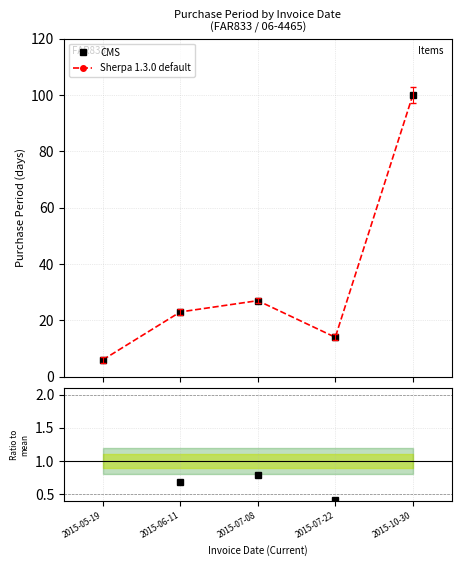

What is the maximum value for CMS?

100.0